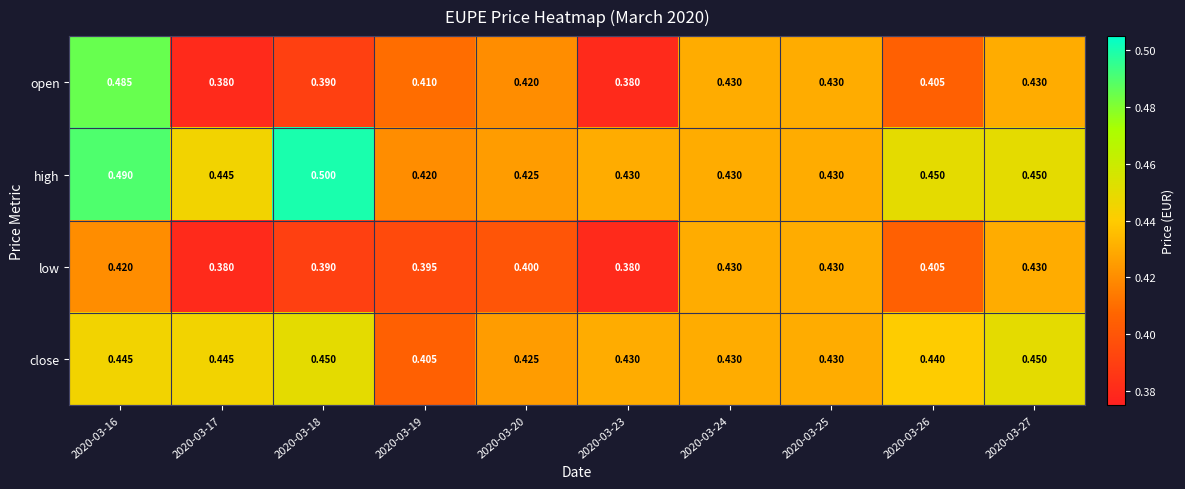

Which label corresponds to the largest value in the chart?

2020-03-18